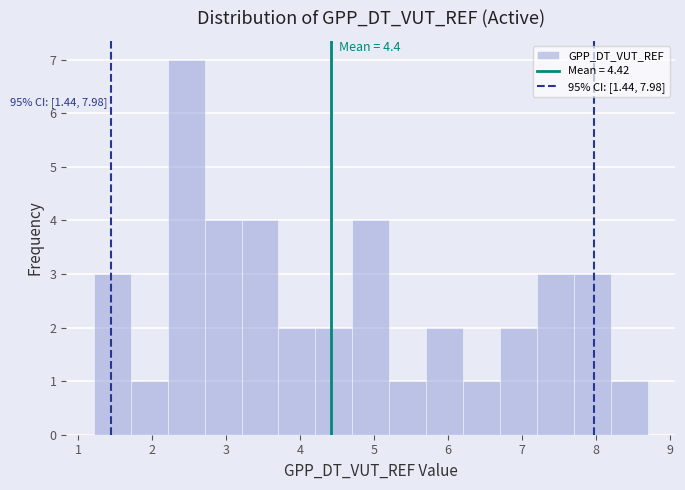

Over which range of the x-axis is the bar tallest?

2.2 to 2.7